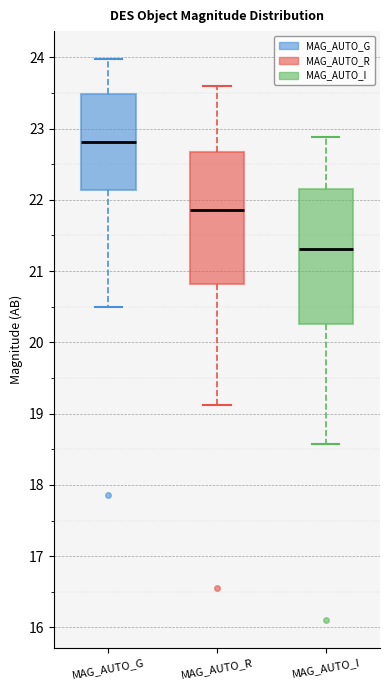

Where is the lower edge of the box for MAG_AUTO_G on the y-axis? The values are not printed on the chart, so give them approximately, as read against the axis.

22.1